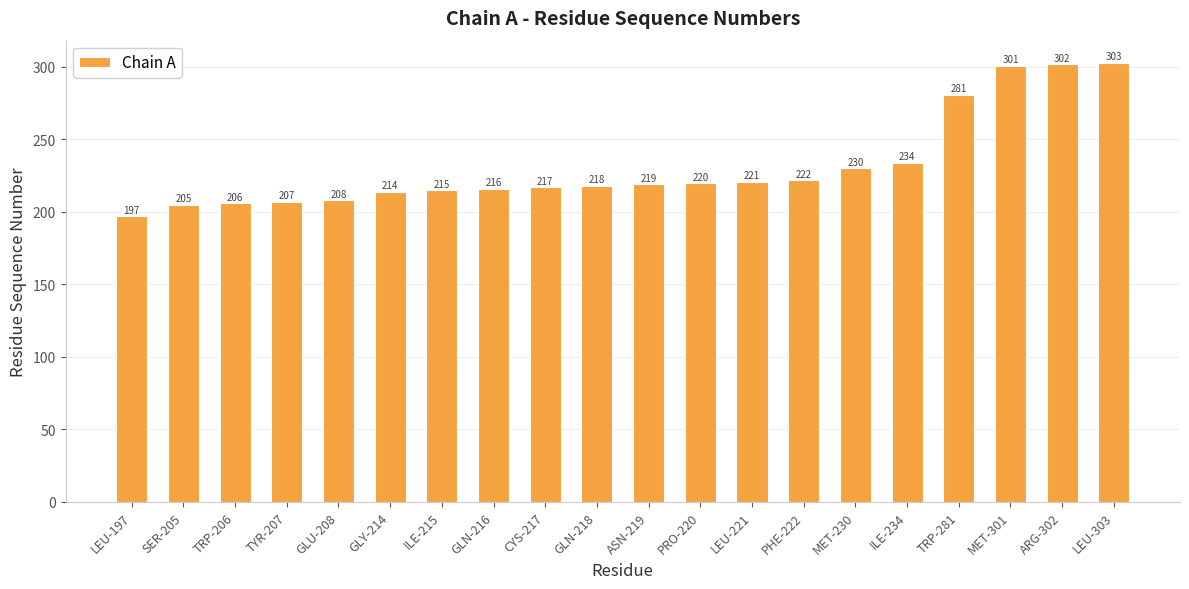

What is the difference between the values at GLN-216 and TYR-207?

9